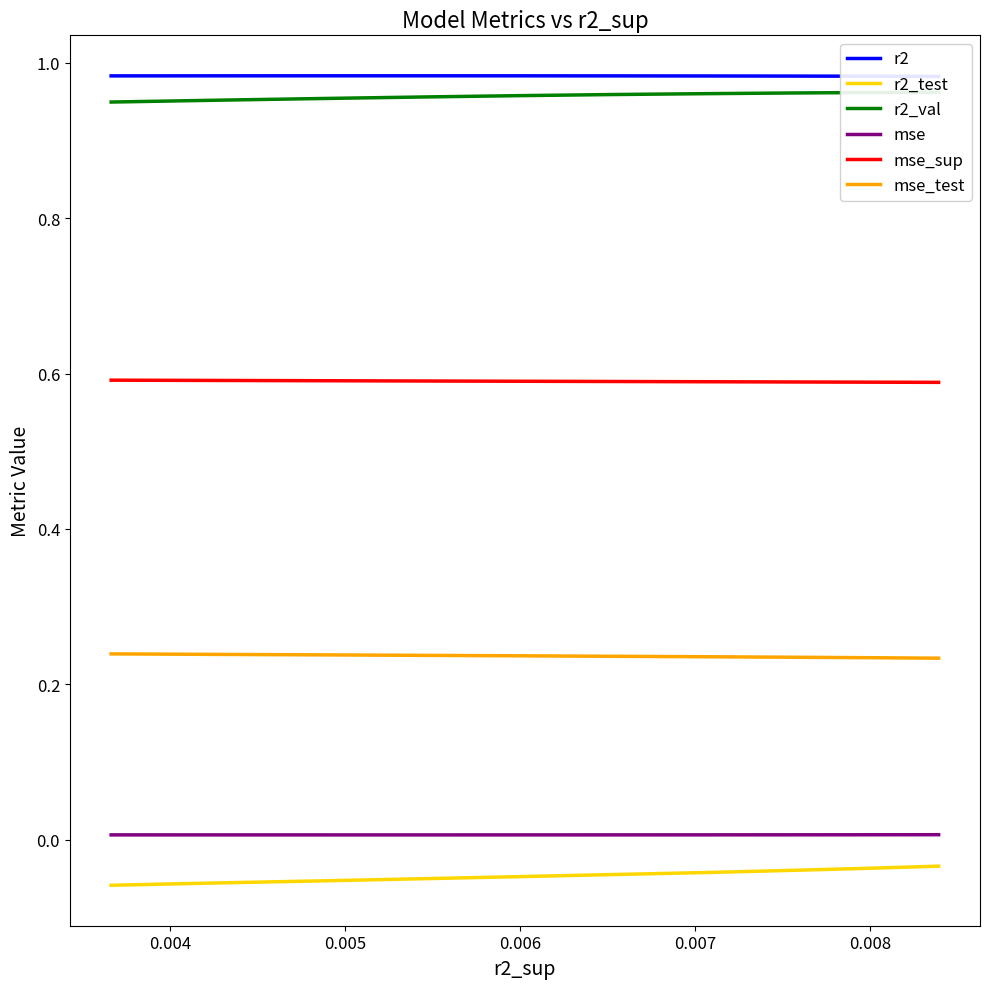

Which series has the largest total across all categories?

r2